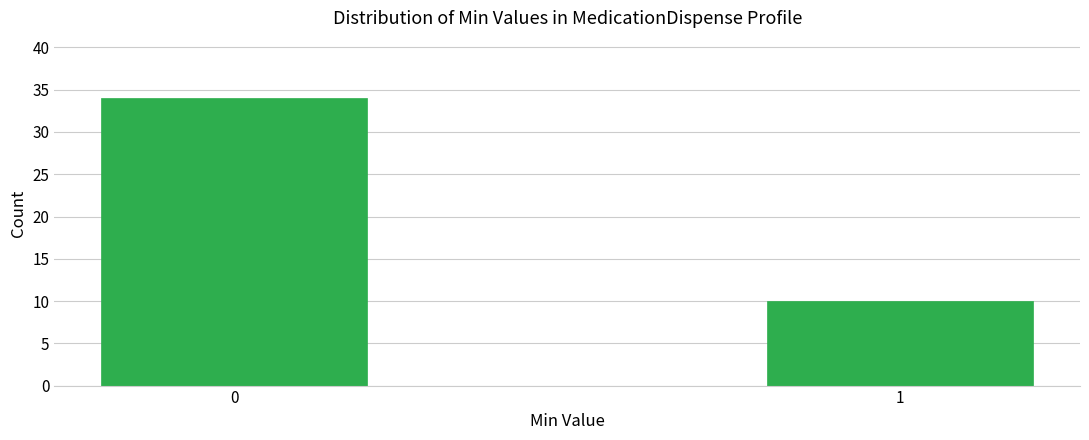

Reading left to right, what are all the values shown in this chart?

34	10